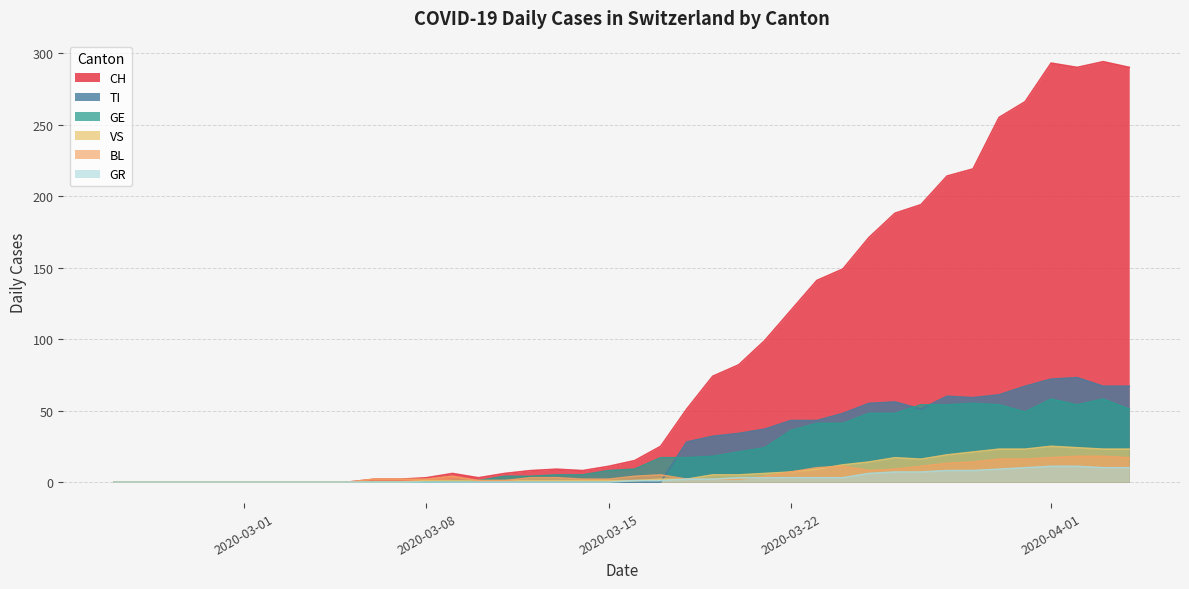

What is the maximum value for TI?

73